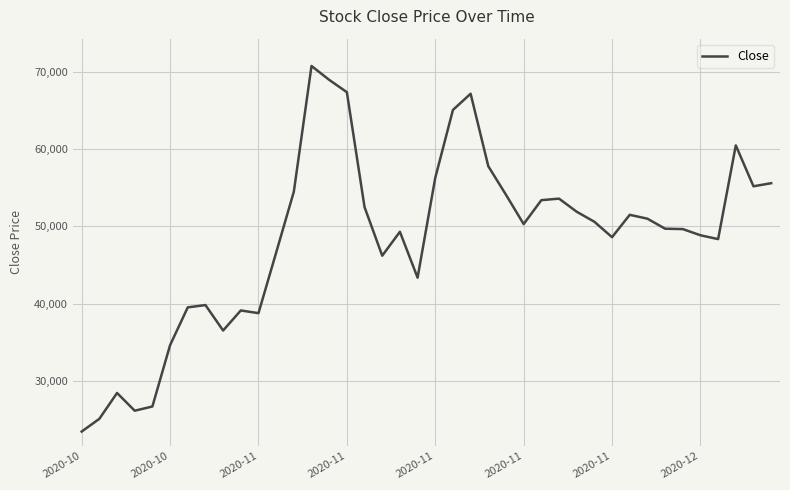

What is the minimum value shown in the chart?

23400